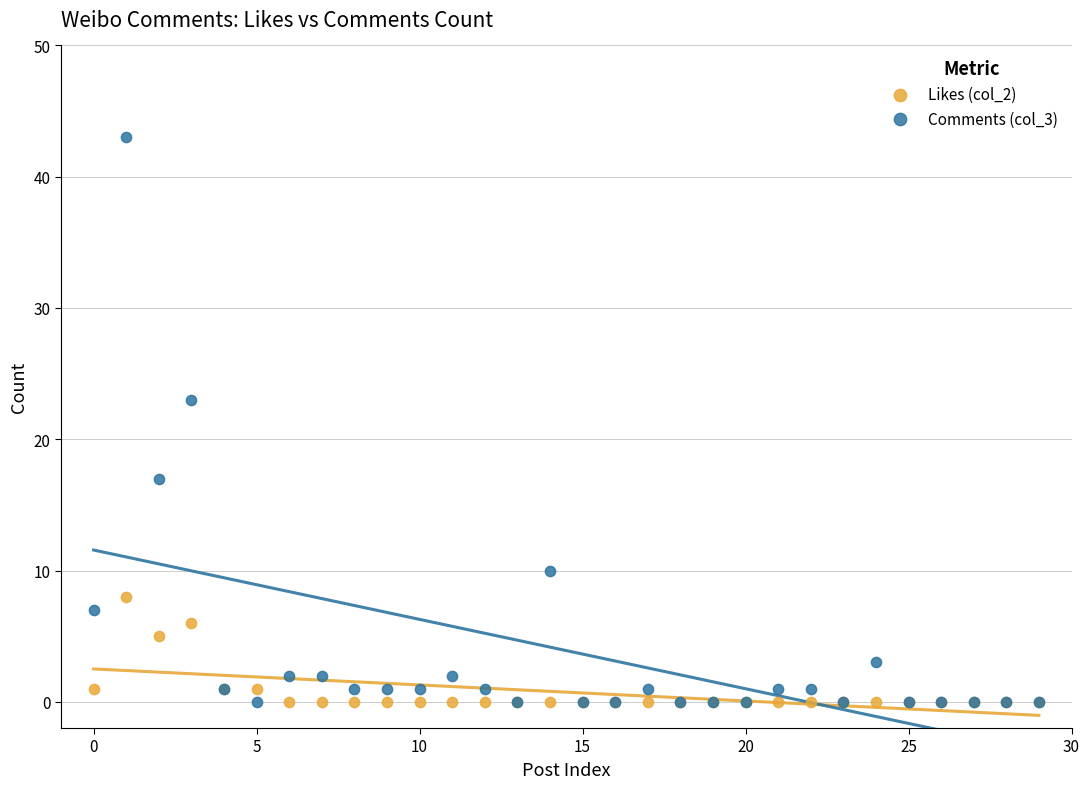

Which series contains the highest Y value?

Comments (col_3)